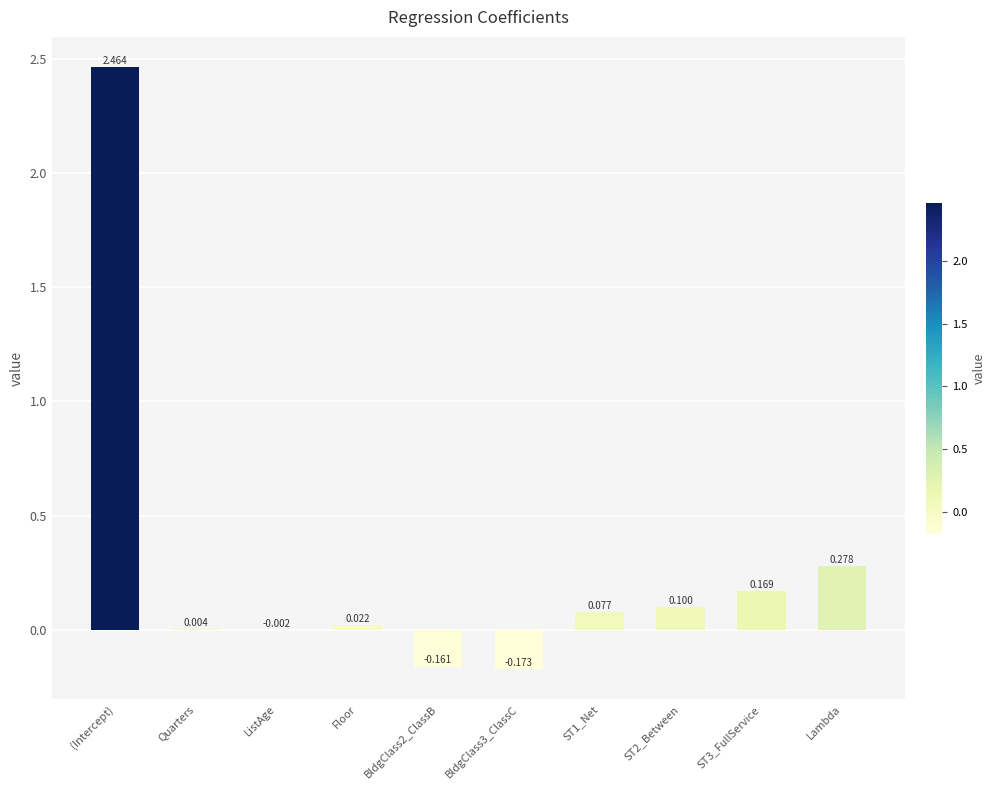

What is the difference between the values at ST1_Net and (Intercept)?

2.4